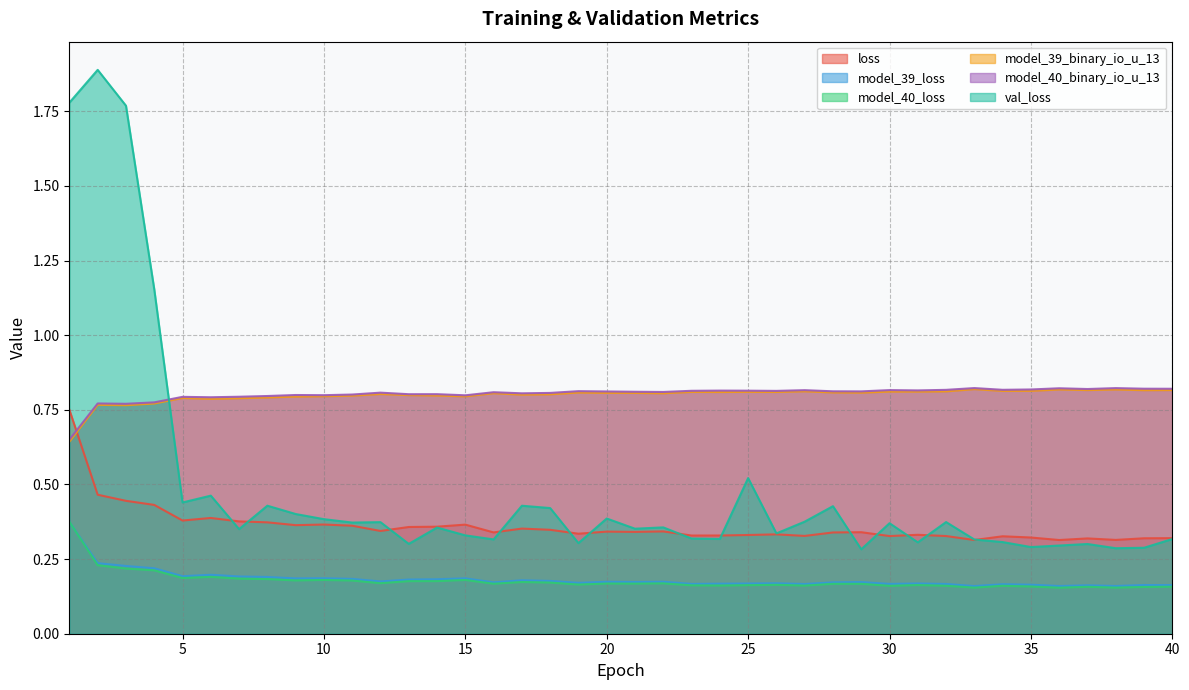

What is the difference between the loss values at 2 and 22?

0.1